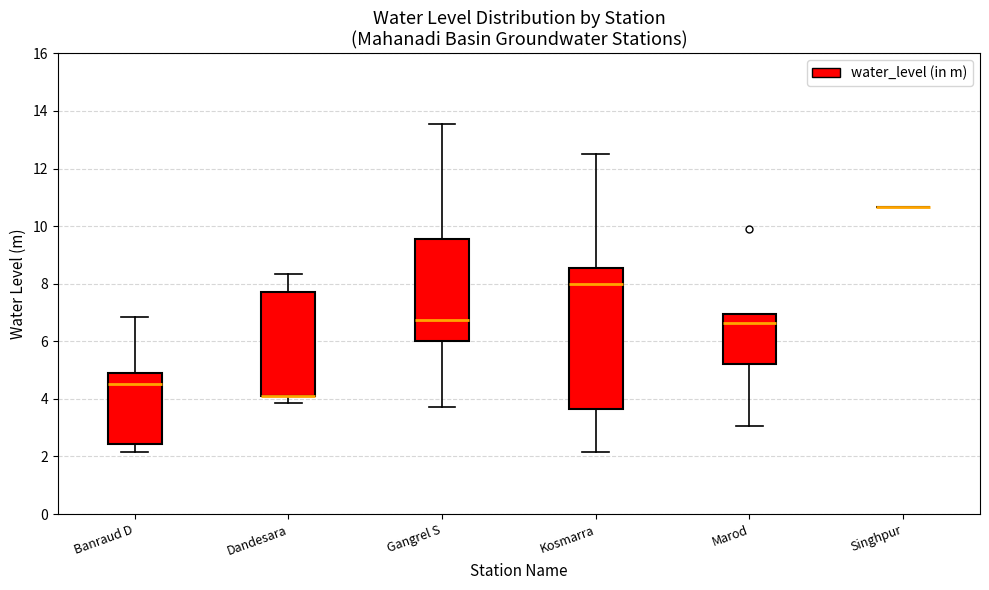

Comparing the boxes themselves (not the whiskers), which one is the tallest?

Kosmarra